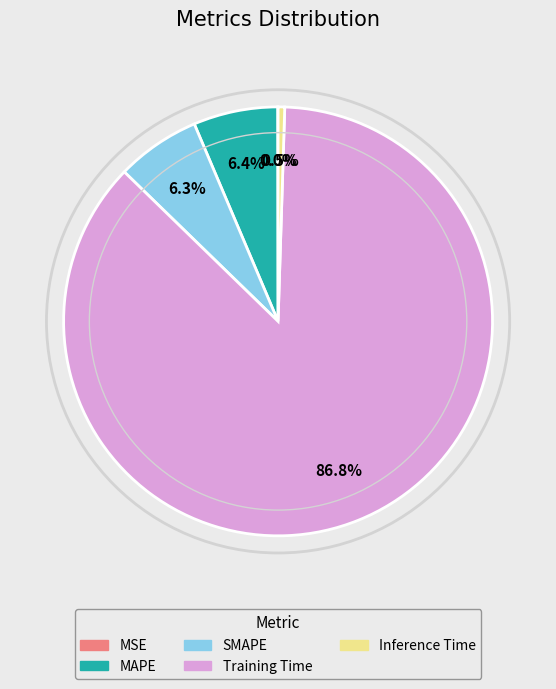

To the nearest percent, what is the difference between the Training Time and Inference Time slice percentages?

86%